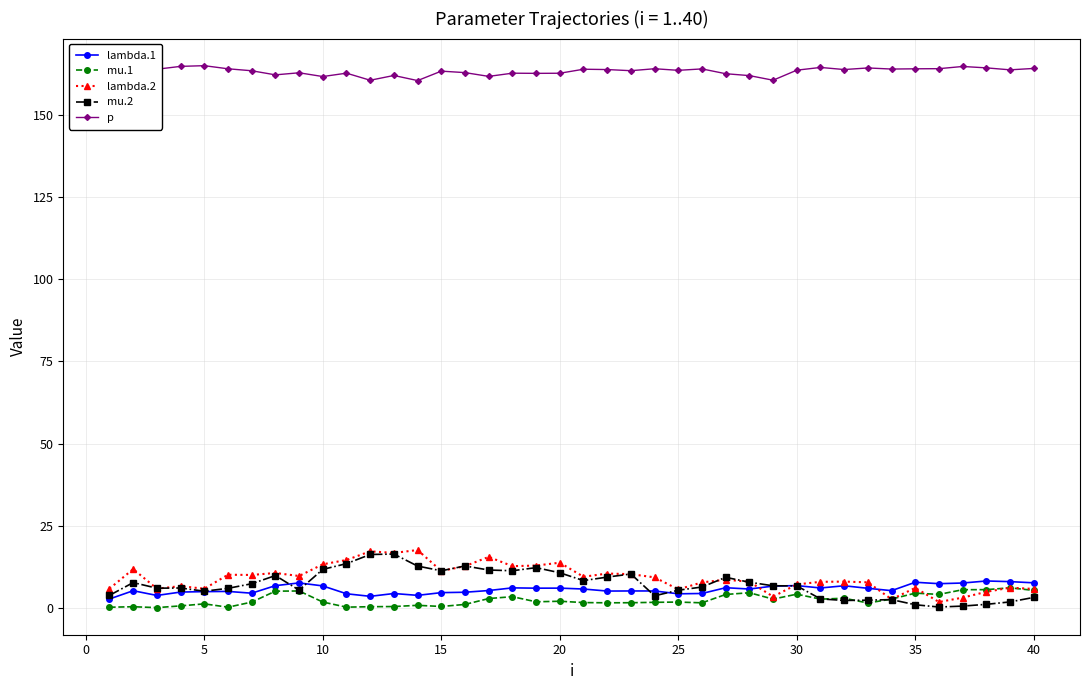

What is the difference between the second highest and minimum values in the p series?

4.3